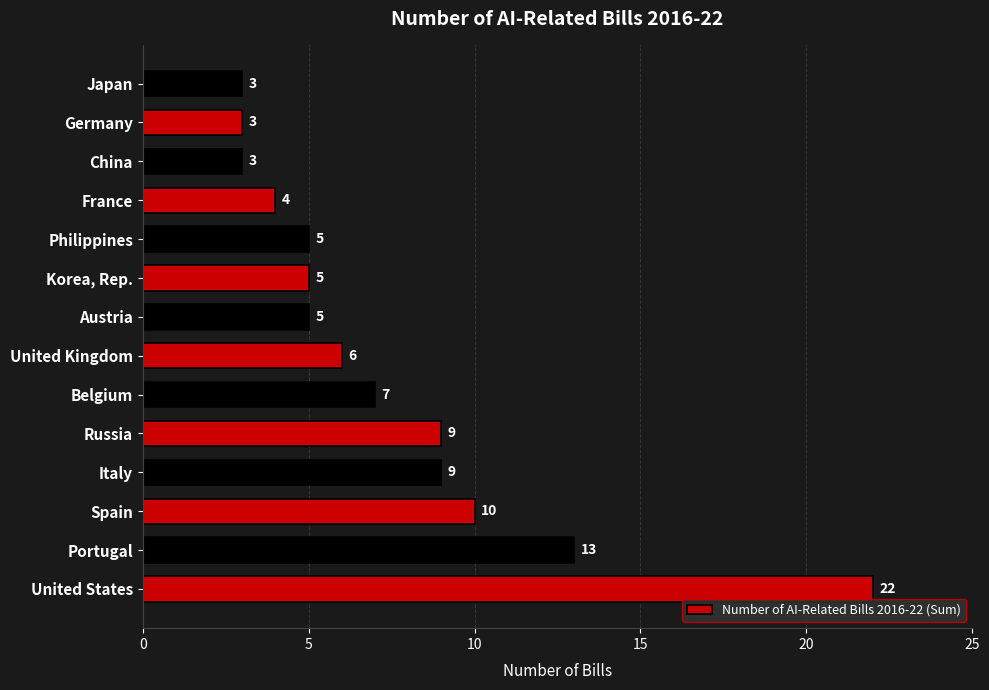

How many values are below 6?

7